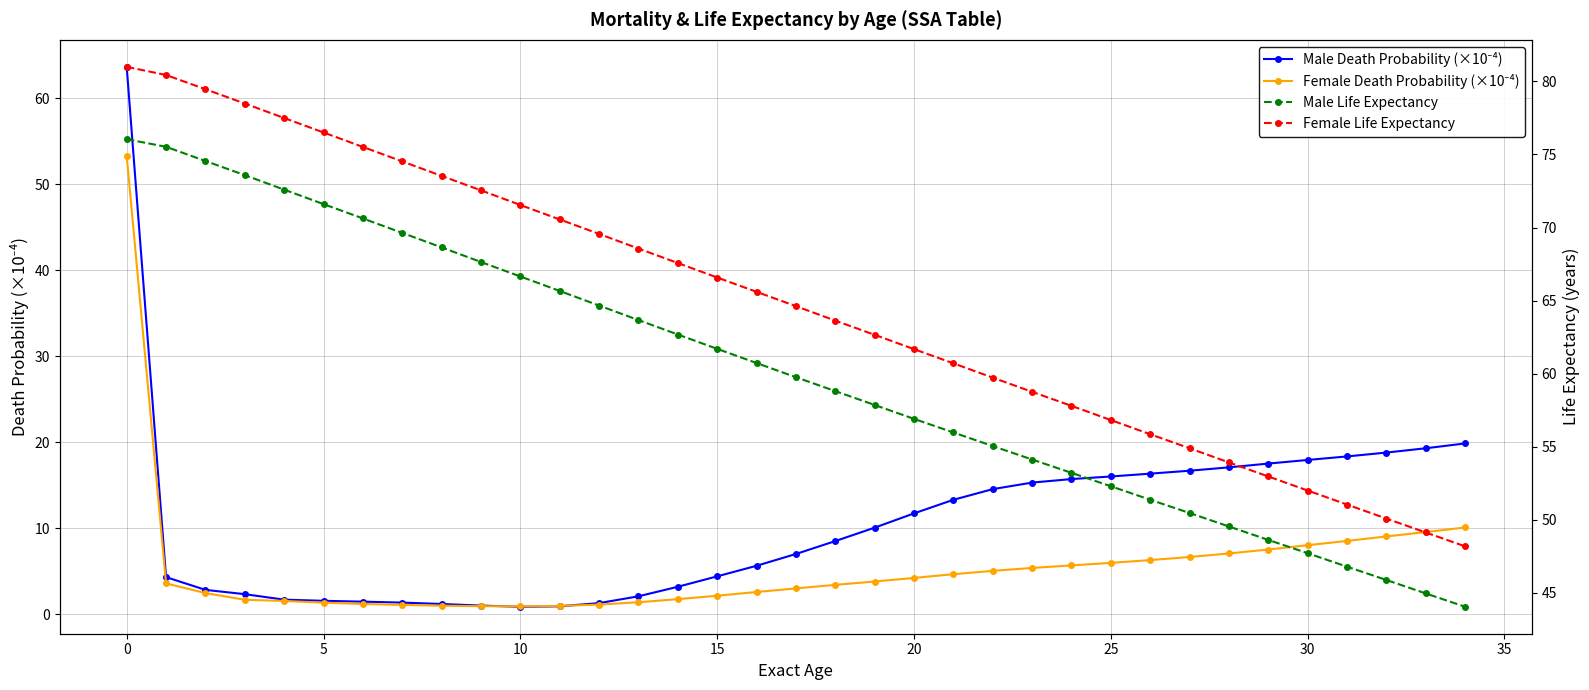

Which series changed the most between 10 and 21?

Female Life Expectancy